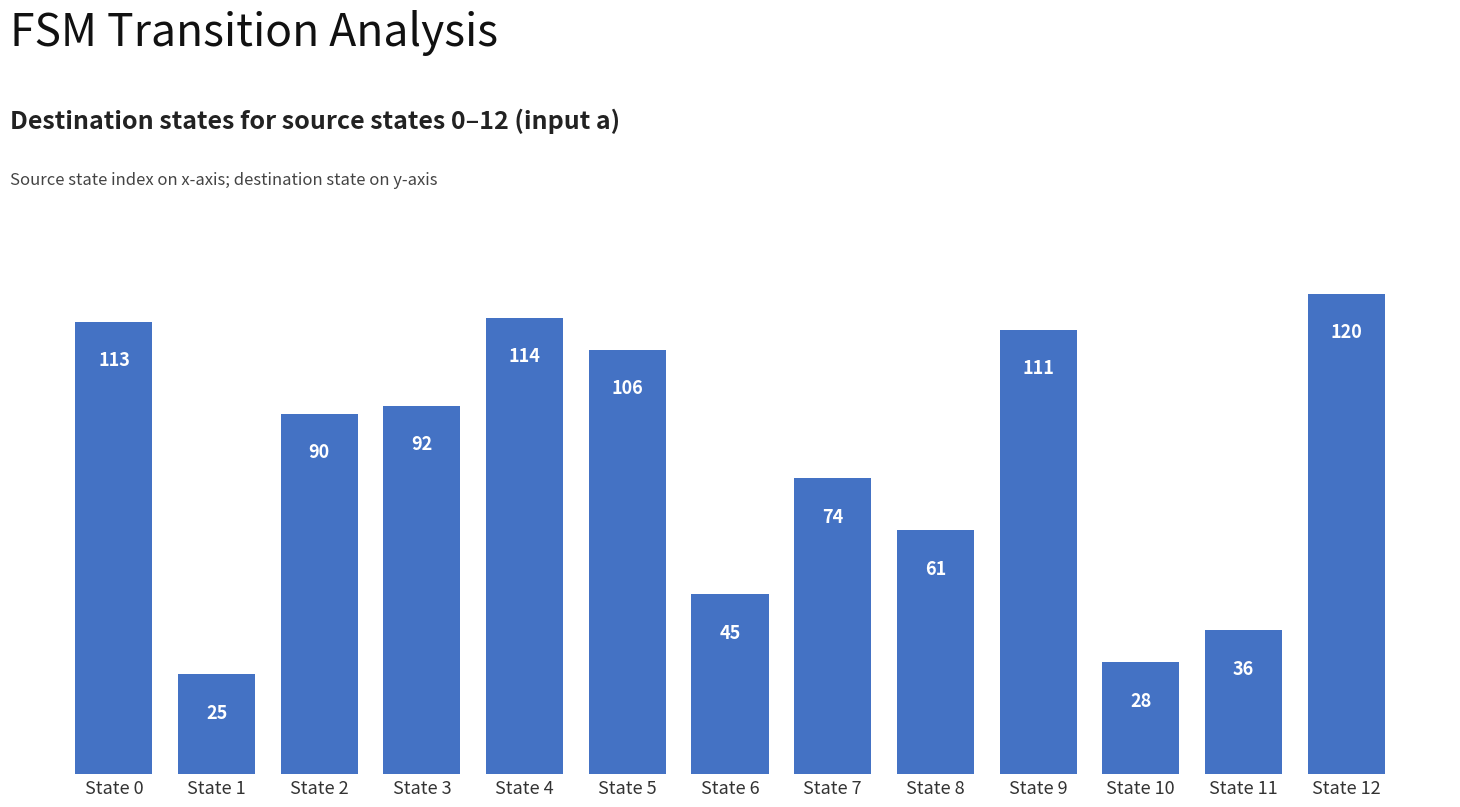

Is it true that the value at State 2 is 90?

True